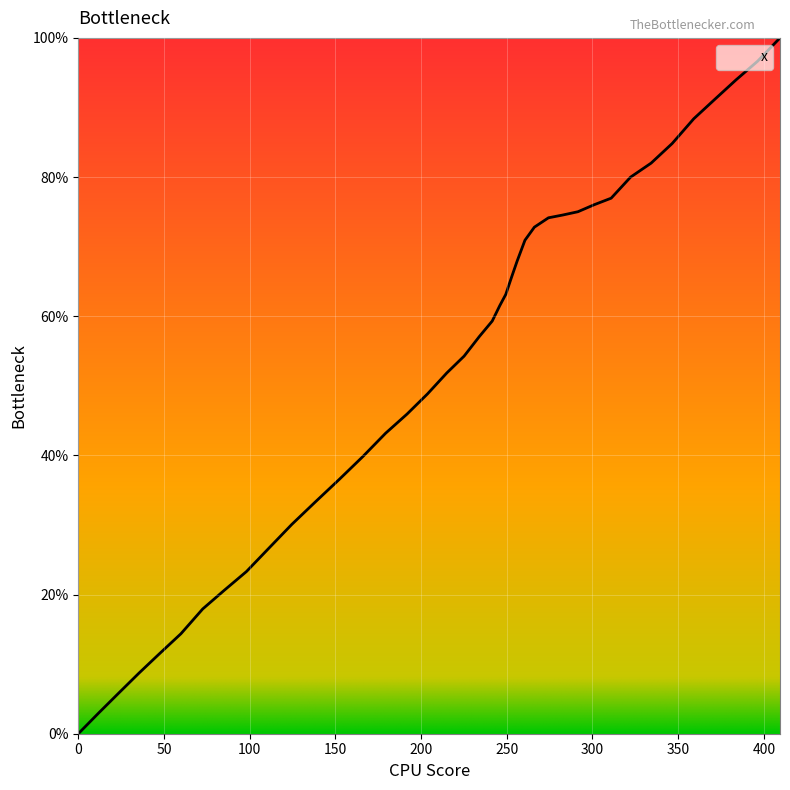

What is the average value?

53.2